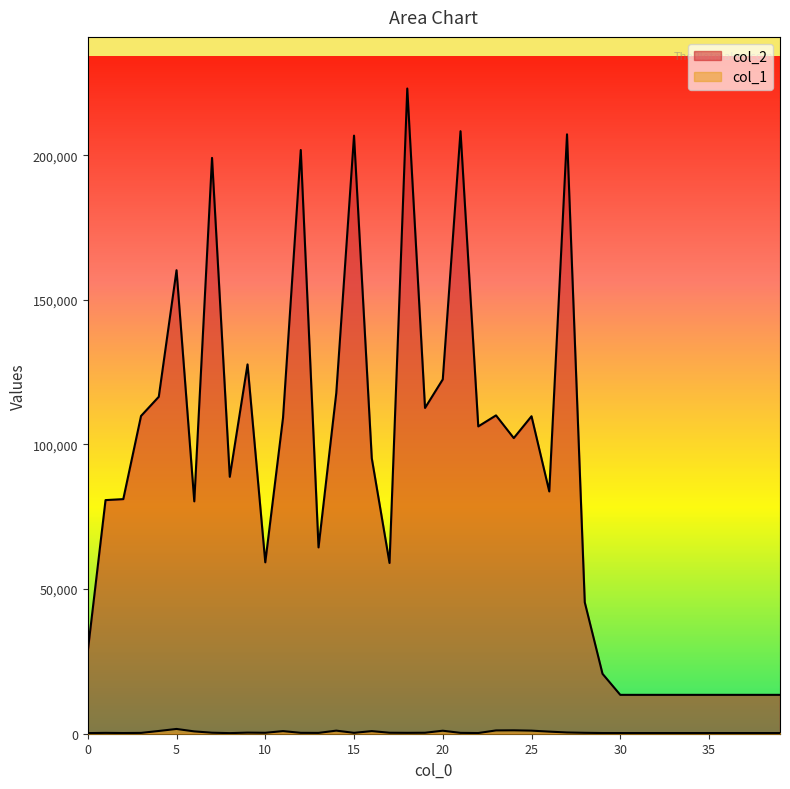

True or false: col_1 and col_2 intersect in this chart.

False